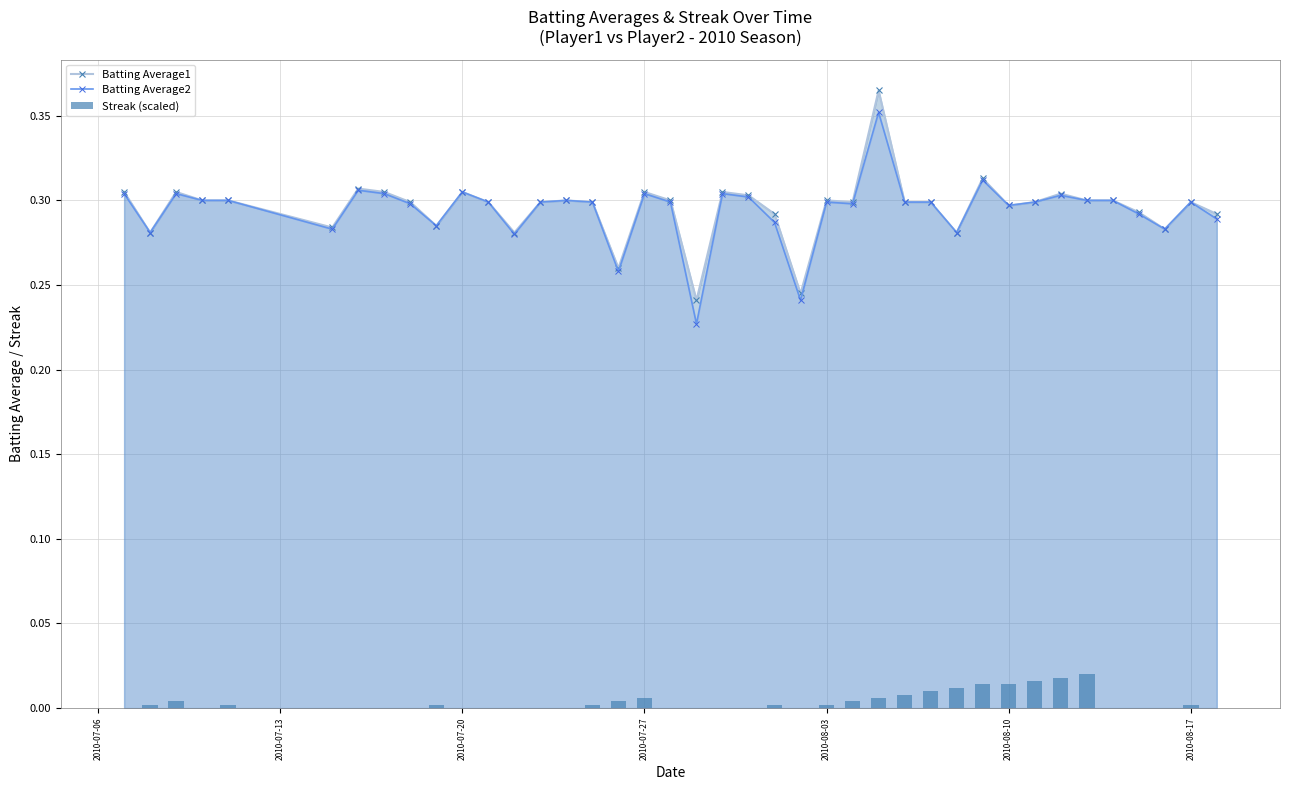

The value of Batting Average1 at 2010-08-17 is 0.1. True or false?

False